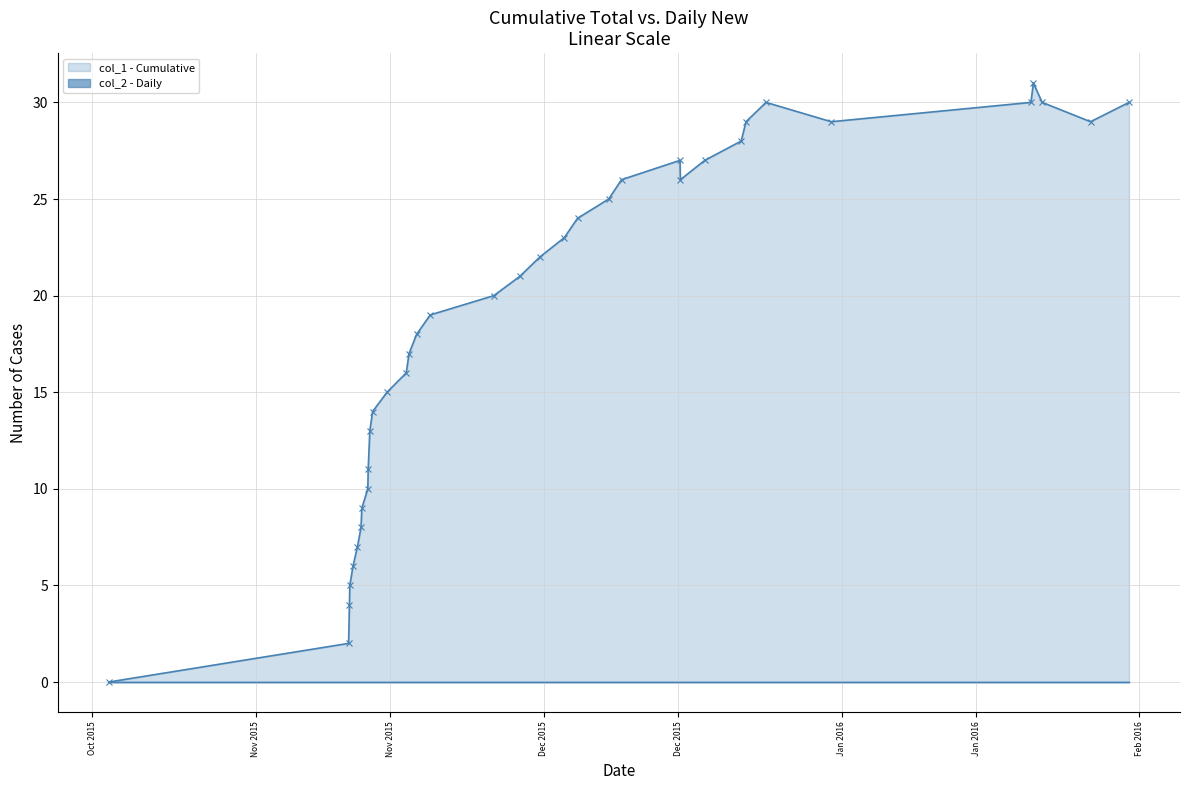

How many interior local peaks does the col_1 - Cumulative series have?

3